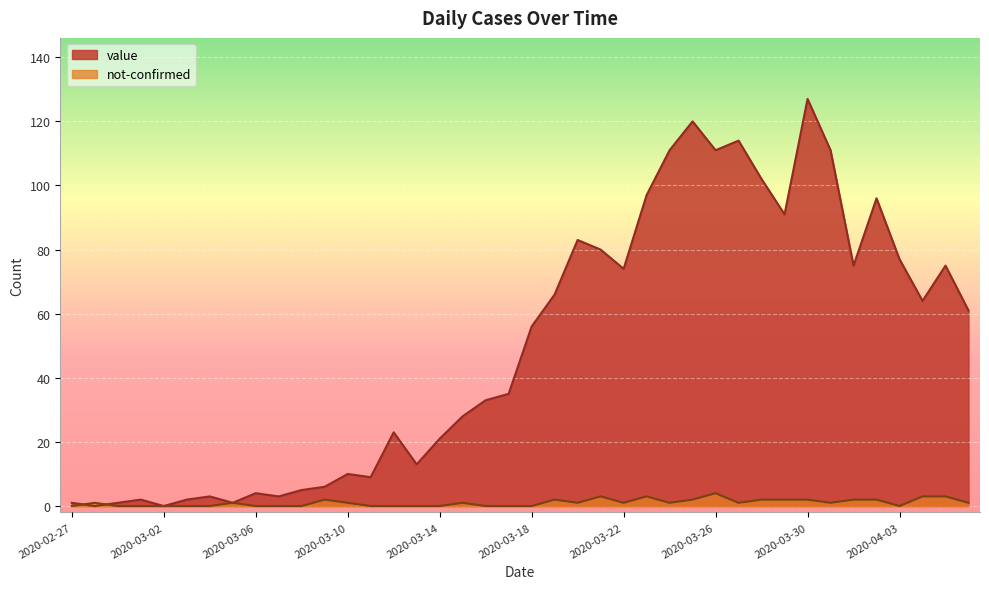

What position from the left is 2020-03-17?

20